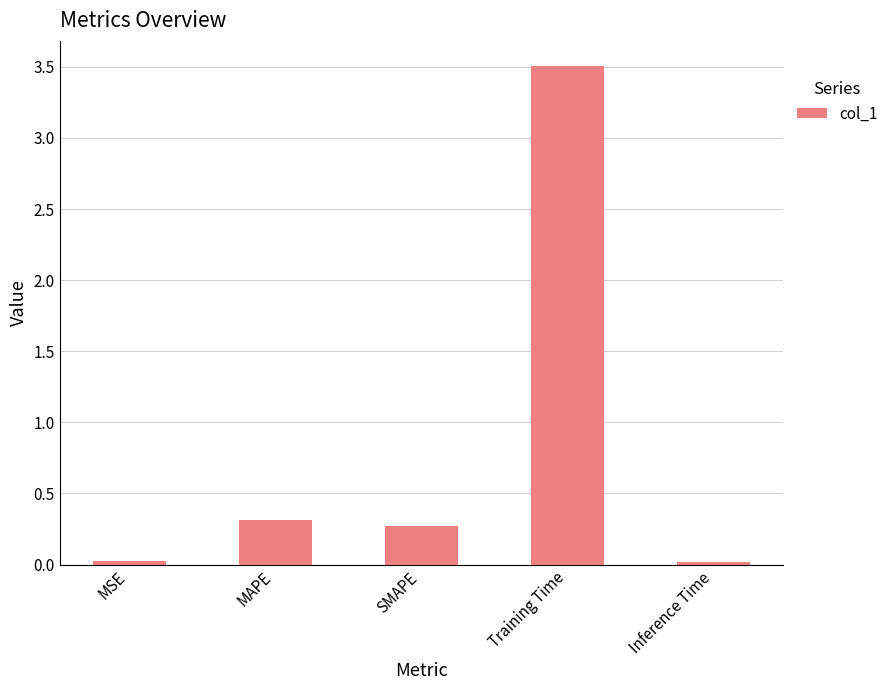

What is the difference between the maximum and minimum values?

3.5